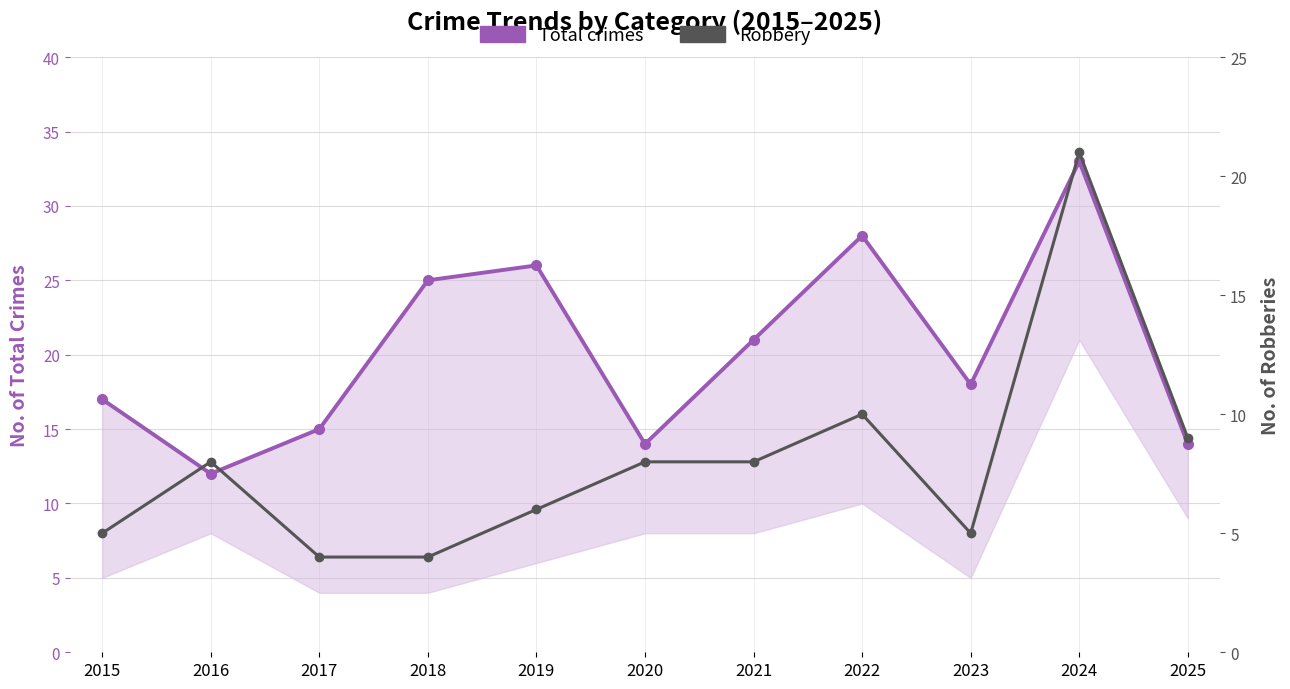

Reading left to right, what are all the values shown in this chart?

Total crimes: 17	12	15	25	26	14	21	28	18	33	14
Robbery: 5	8	4	4	6	8	8	10	5	21	9